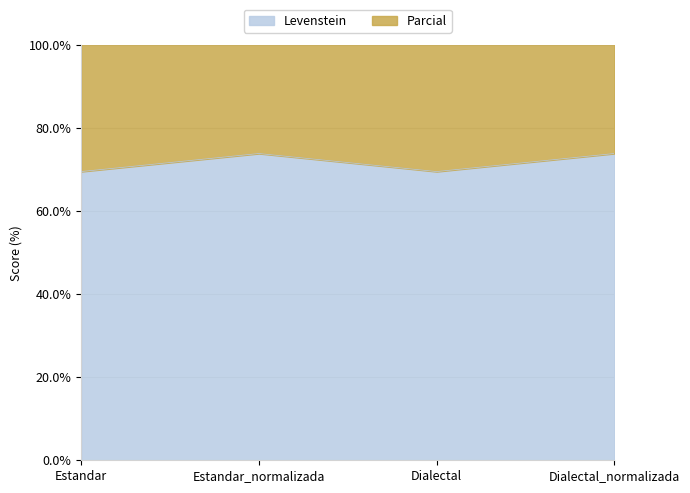

Which series has the widest spread of values?

Parcial